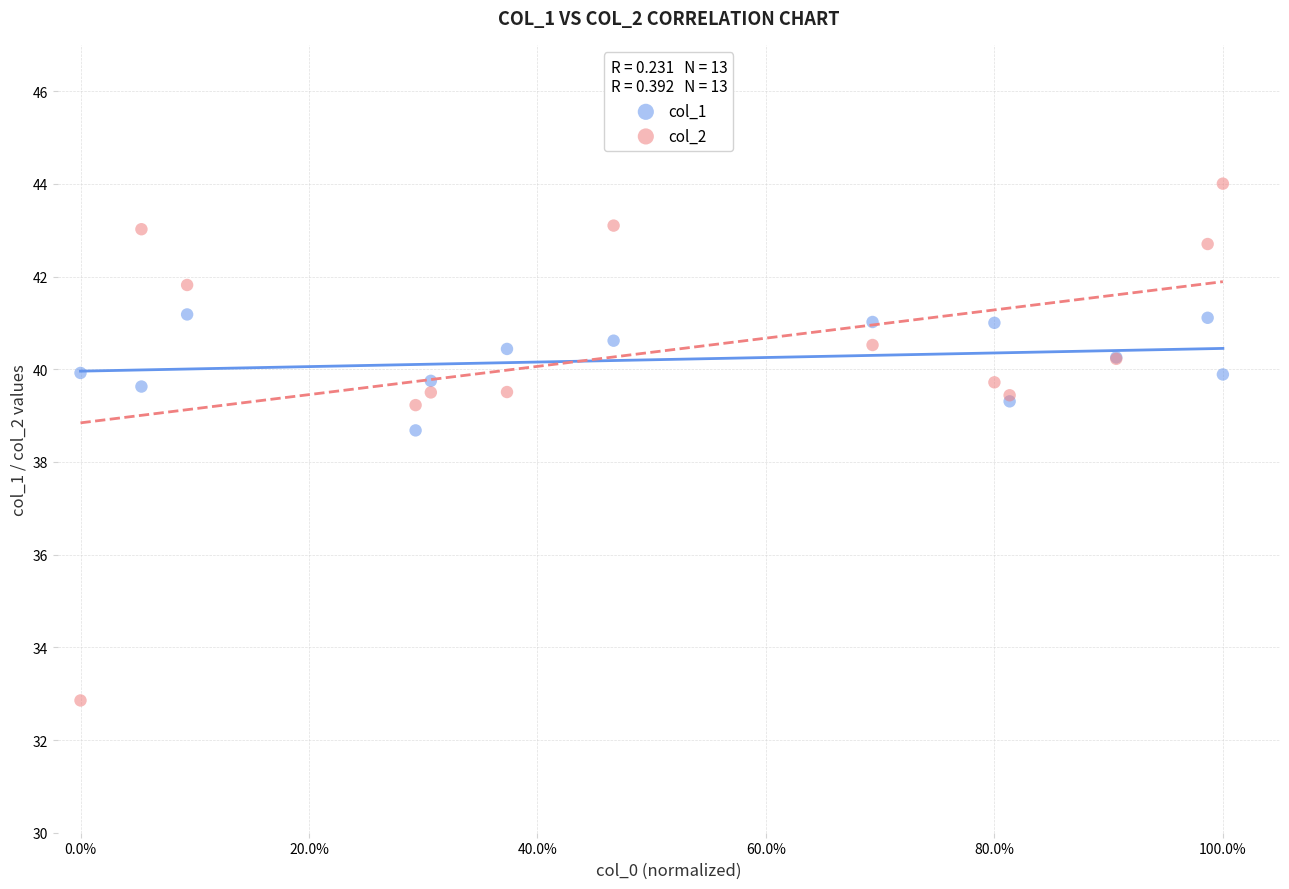

Which series contains the highest Y value?

col_2